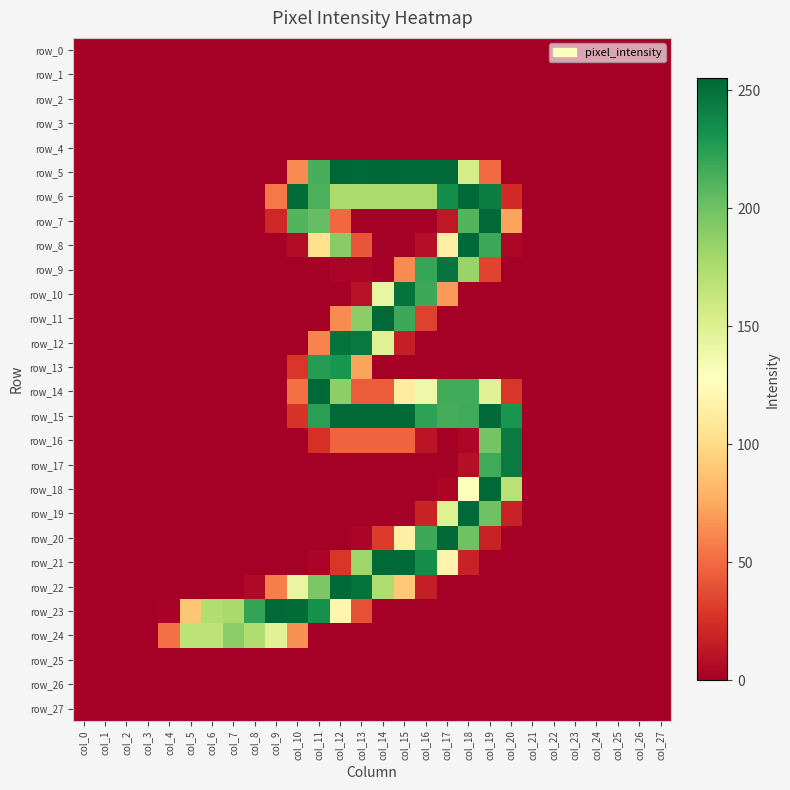

Which has a higher value, col_27 or col_24?

col_27